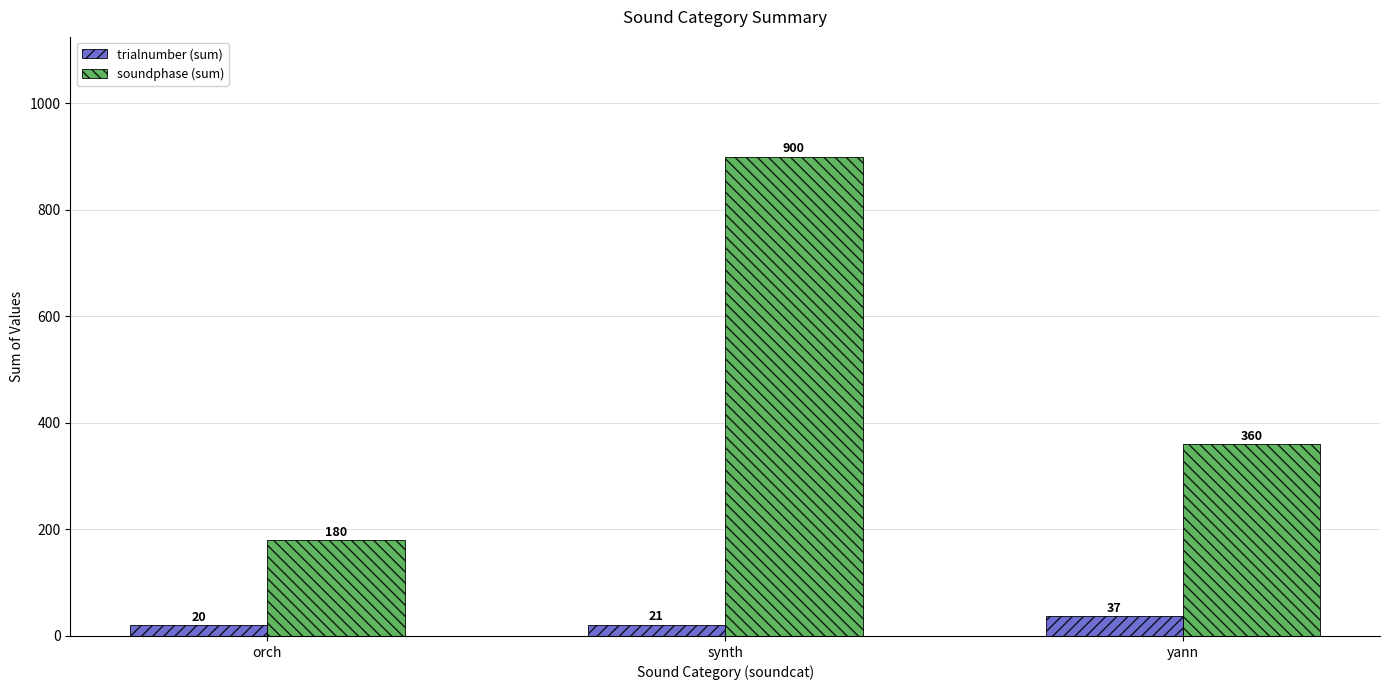

Which series changed the most between orch and synth?

soundphase (sum)